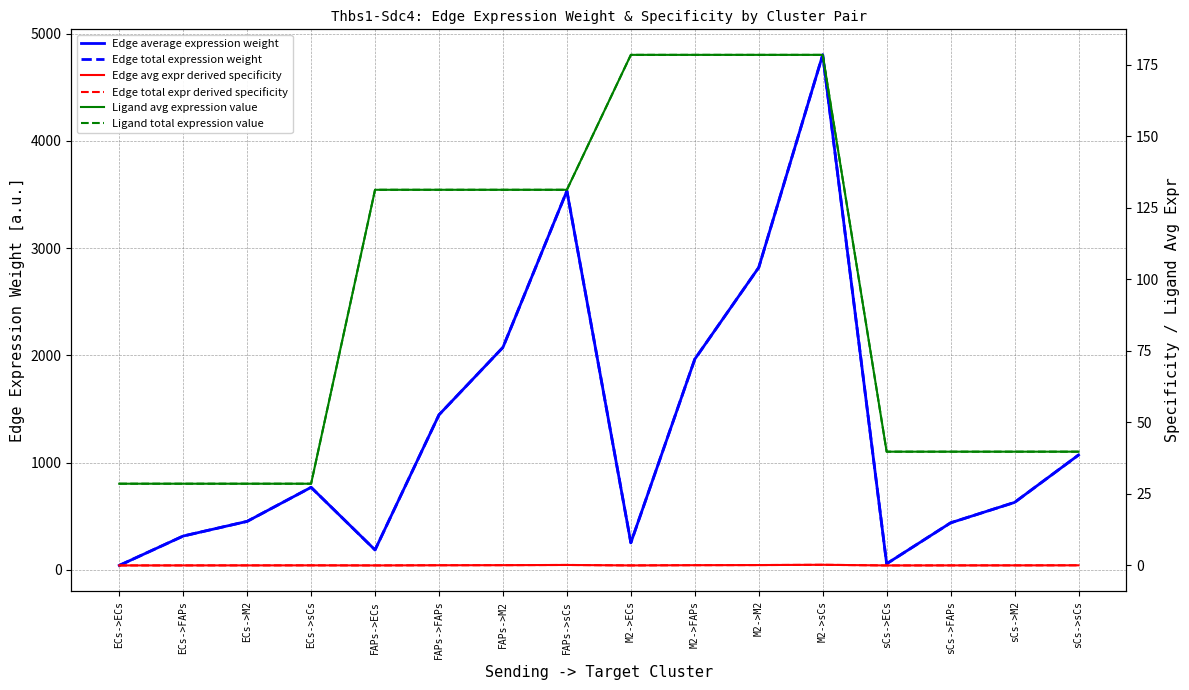

At how many categories does at least one series exceed 2202?

3